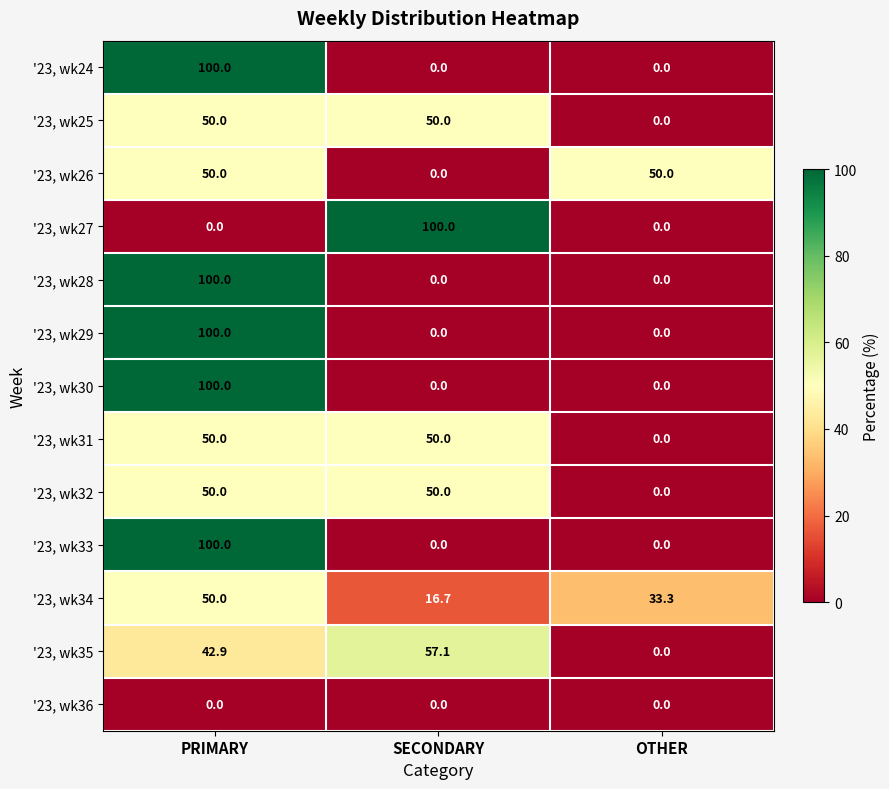

What is the difference between the '23, wk25 values at OTHER and SECONDARY?

50.0